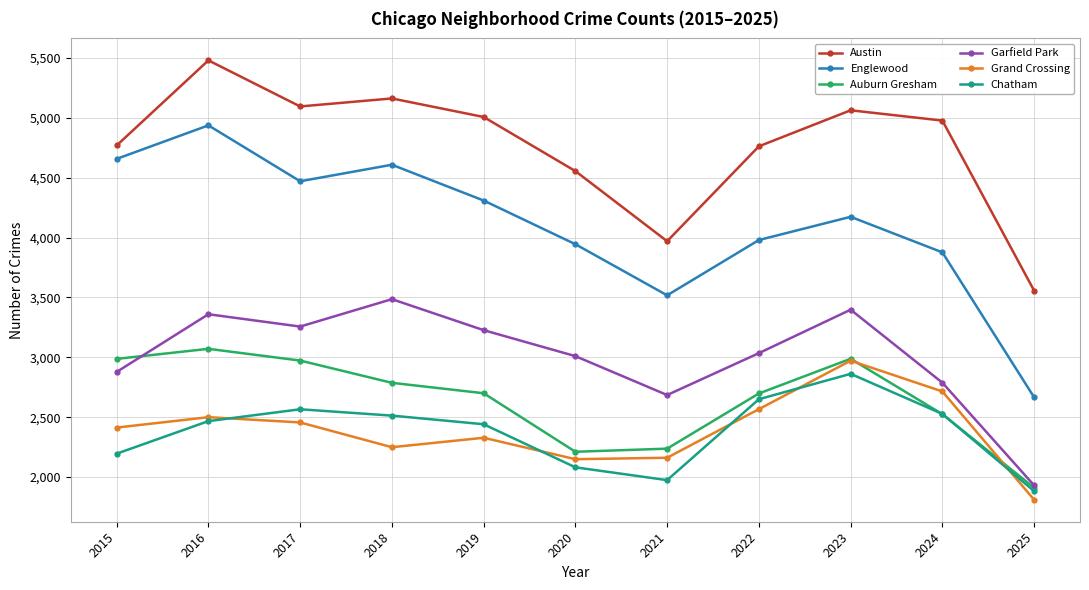

How many values in the Austin series are below 4978?

5